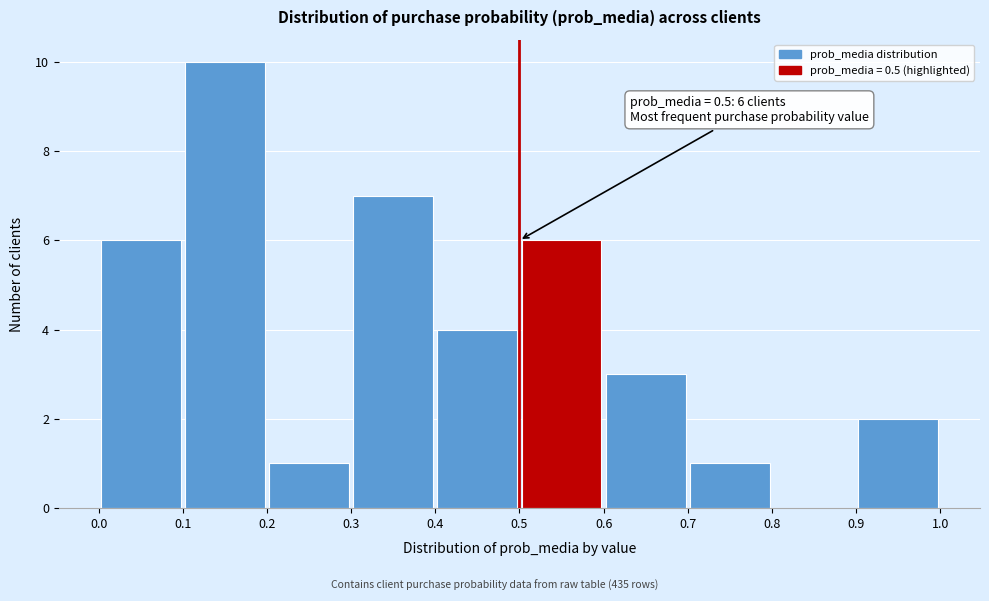

Which range on the x-axis has the tallest bar?

0.1 to 0.2